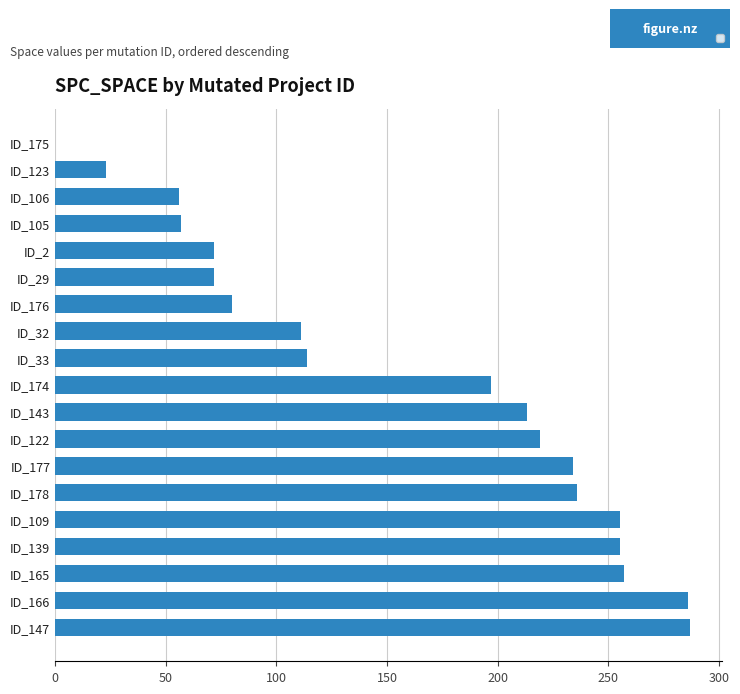

What is the sum of the values at ID_175 and ID_143?

213